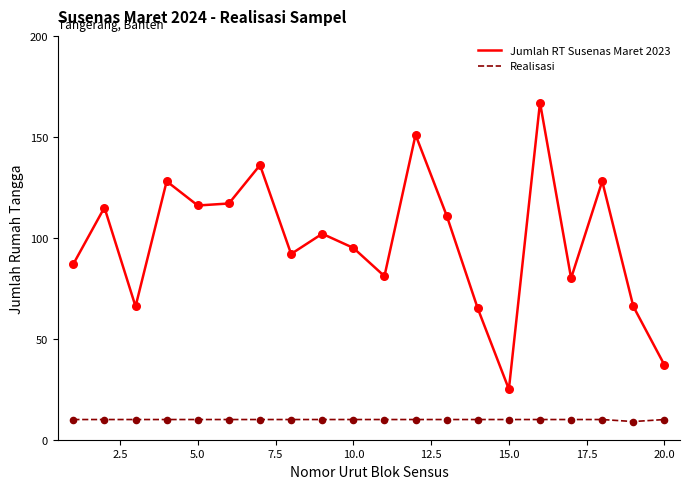

Which series has the largest range (max minus min)?

Jumlah RT Susenas Maret 2023